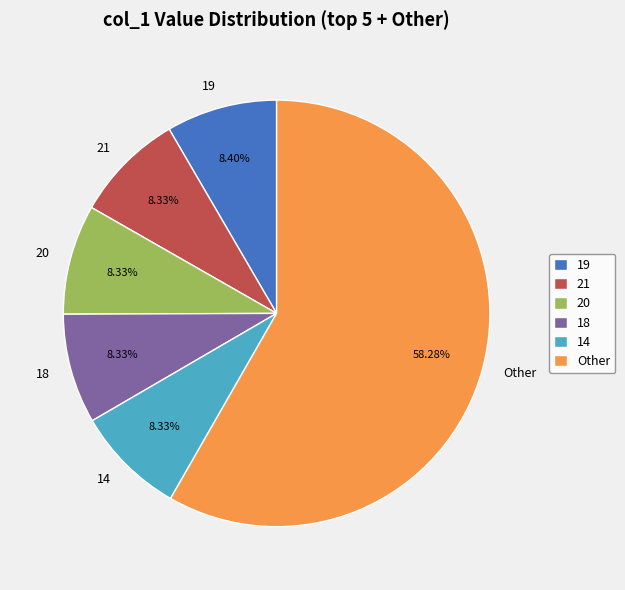

Between 19 and Other, which is larger?

Other